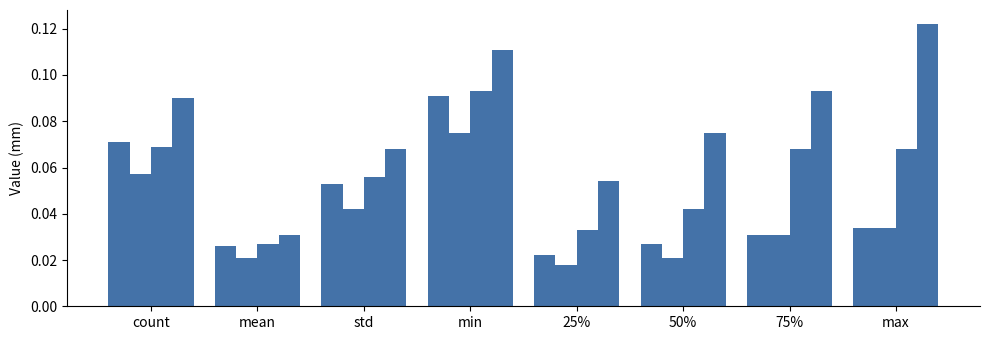

How many bars are there in each group?

4